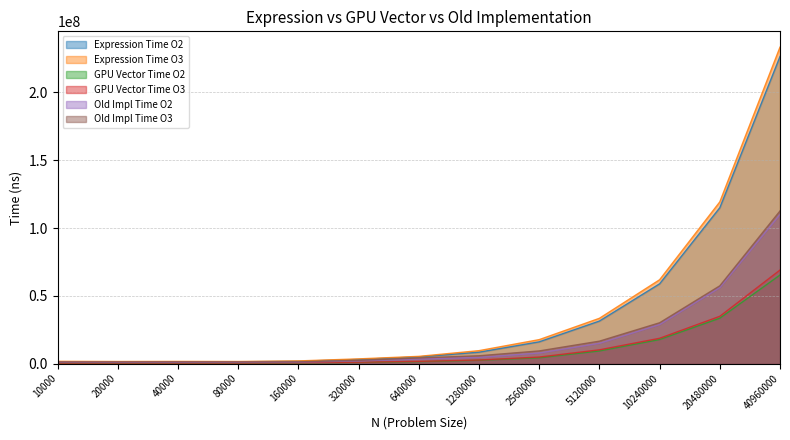

What is the difference between the maximum and minimum values in the Old Impl Time O3 series?

111334340.0